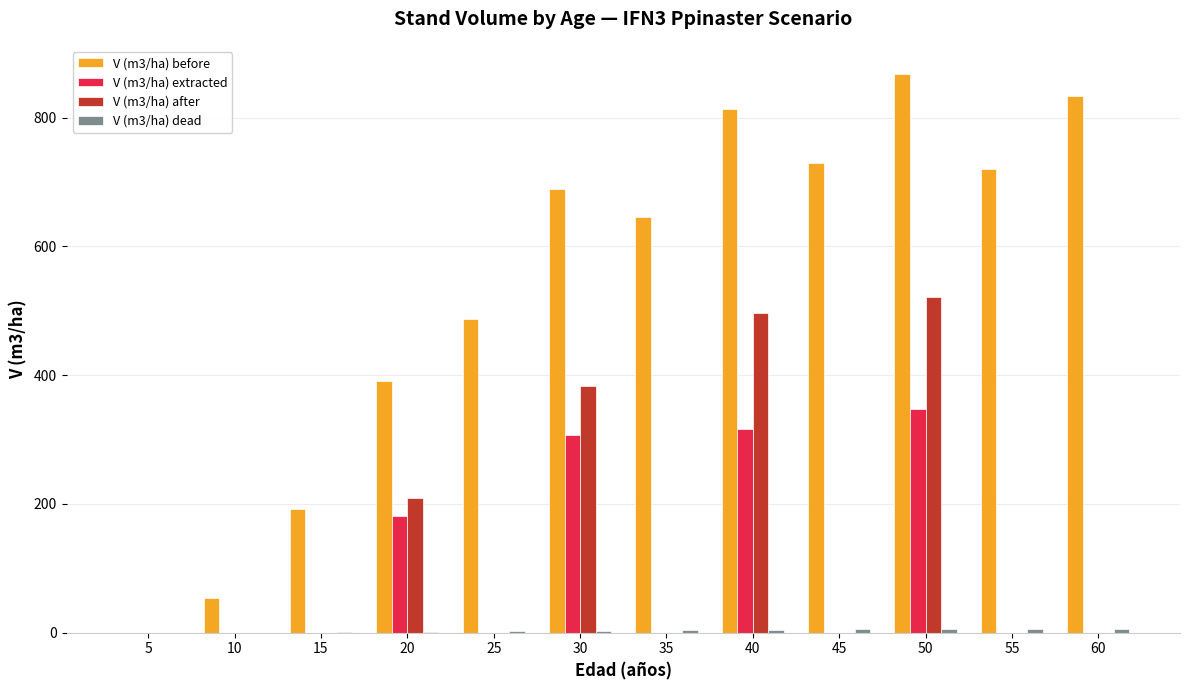

What is the total value across all series at 55?

725.8